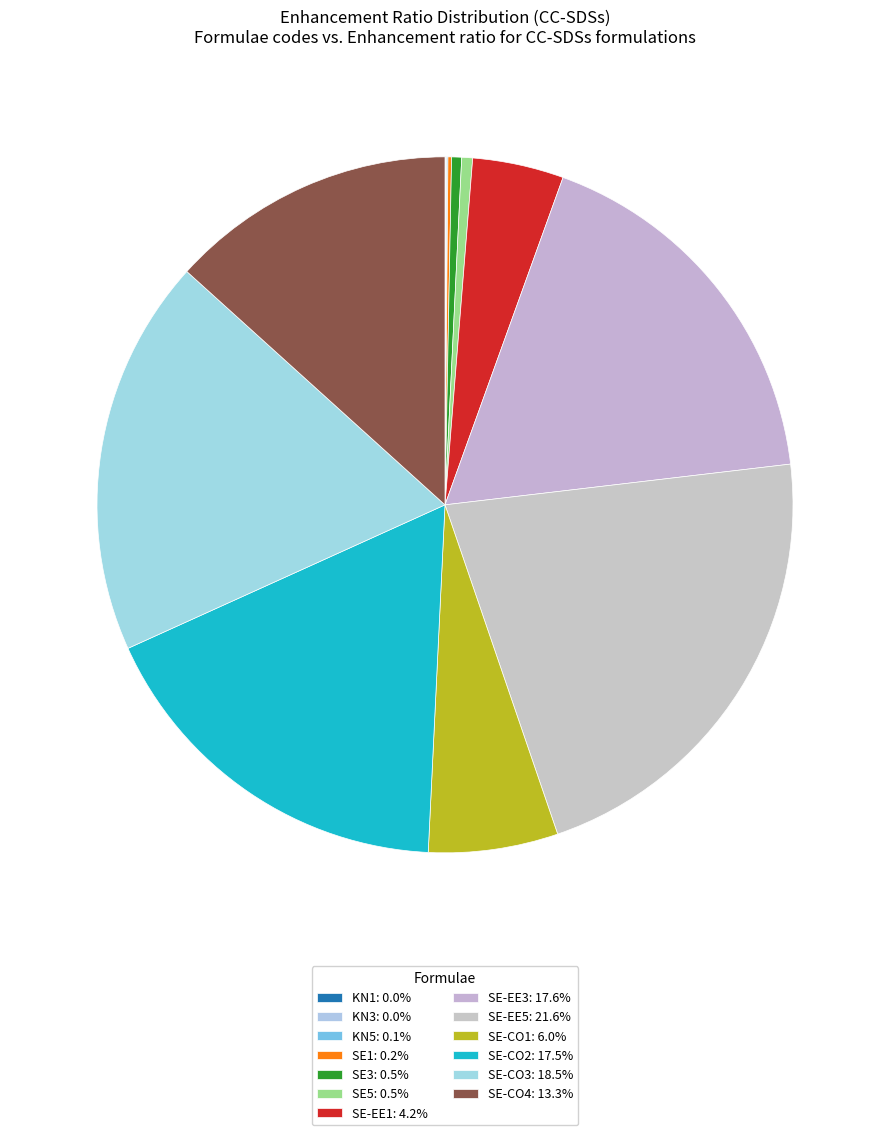

Is there any slice that represents more than half of the pie?

No